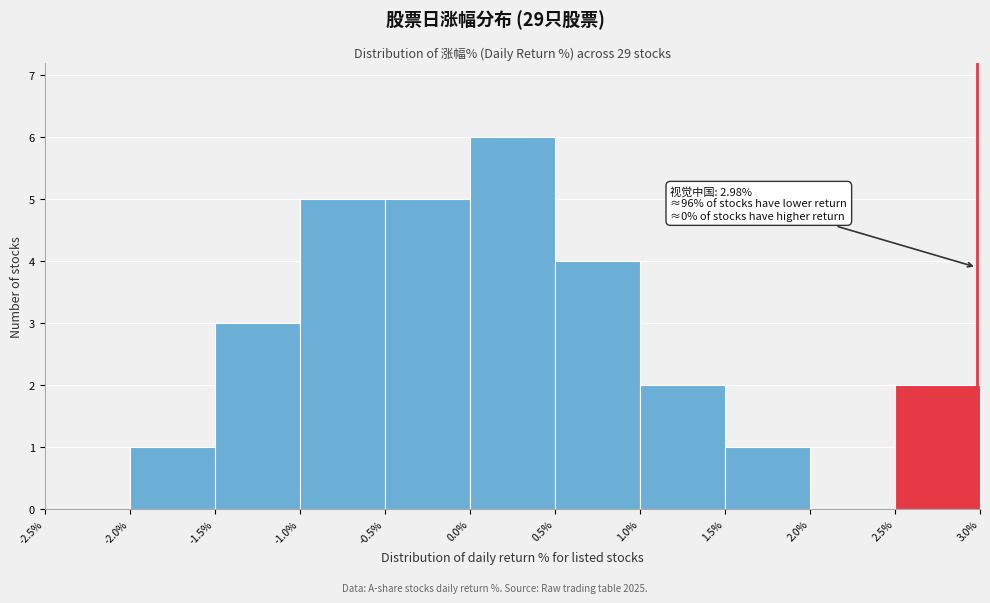

Which range on the x-axis has the tallest bar?

0.0% to 0.5%